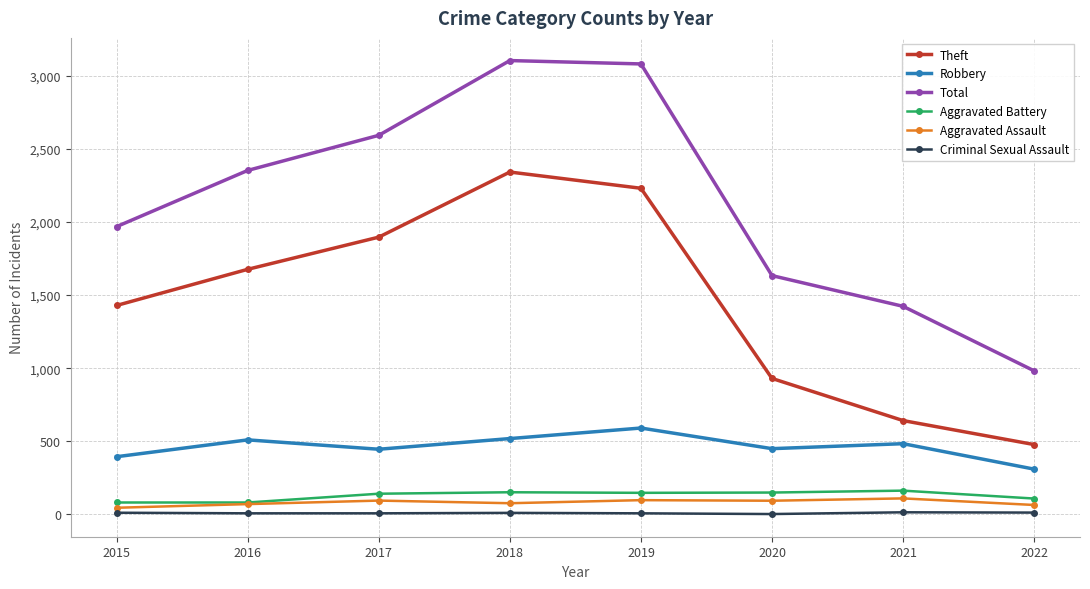

Is it true that Total equals 4101 at 2017?

False